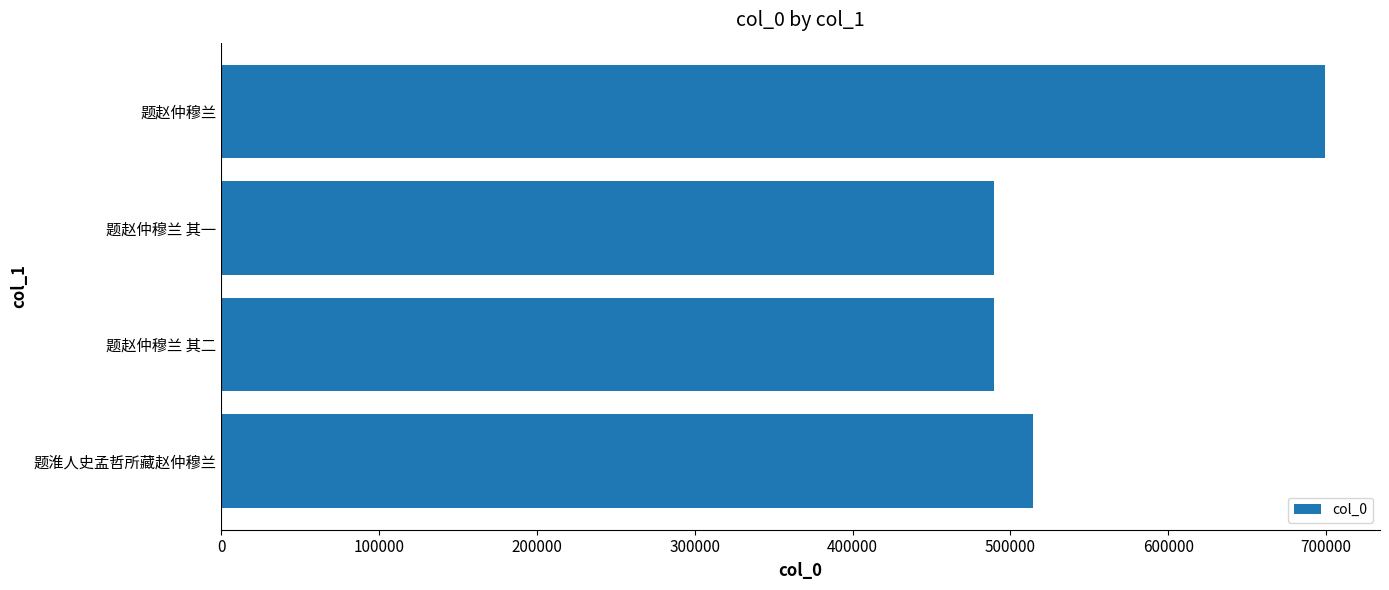

Is it true that the value at 题赵仲穆兰 其二 is 122327?

False